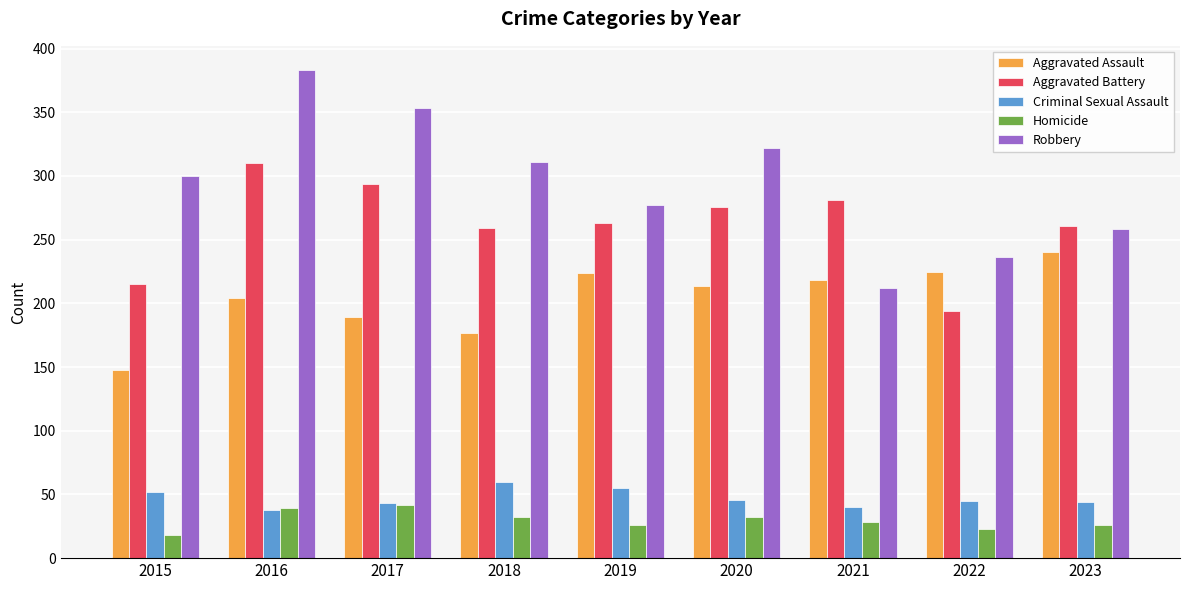

Rank the categories by Robbery value from highest to lowest.

2016, 2017, 2020, 2018, 2015, 2019, 2023, 2022, 2021